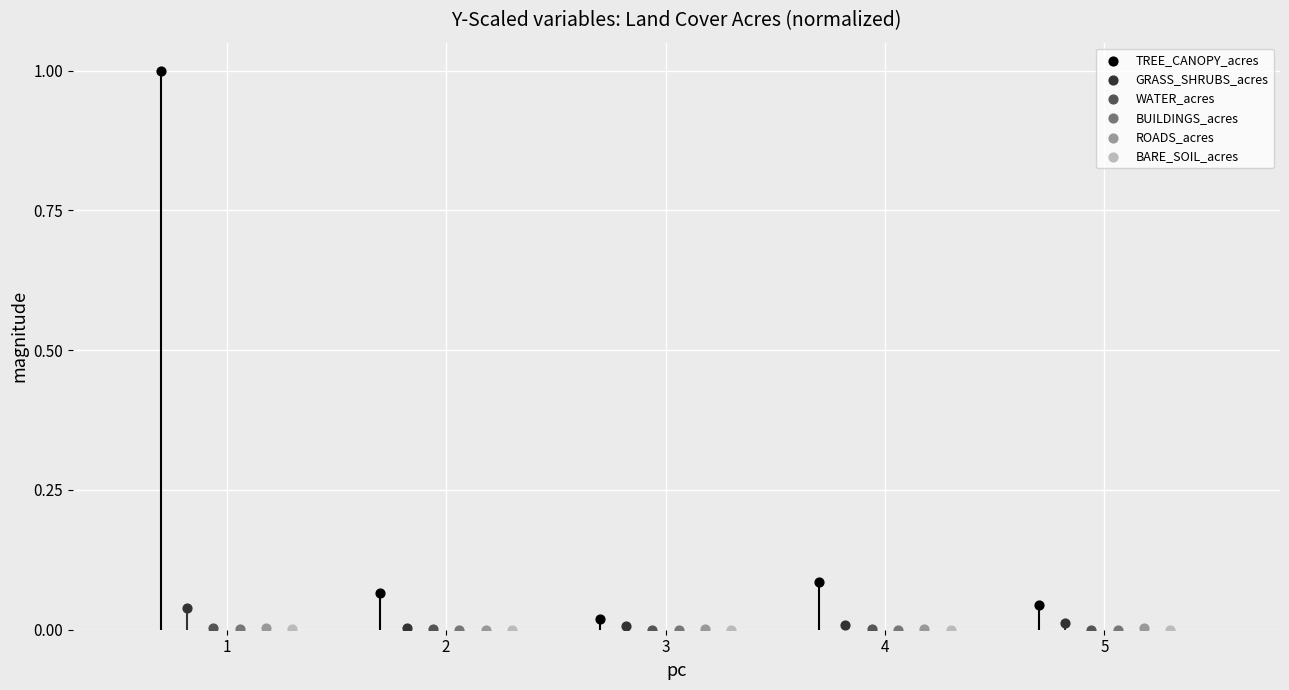

Which series has the largest Y range (max minus min)?

TREE_CANOPY_acres